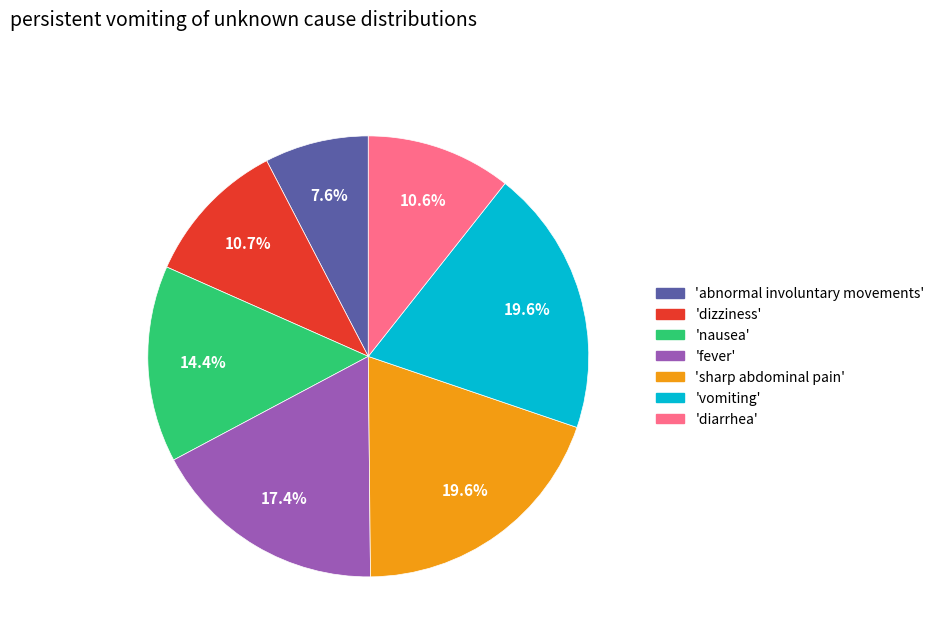

Count the number of slices in the pie.

7